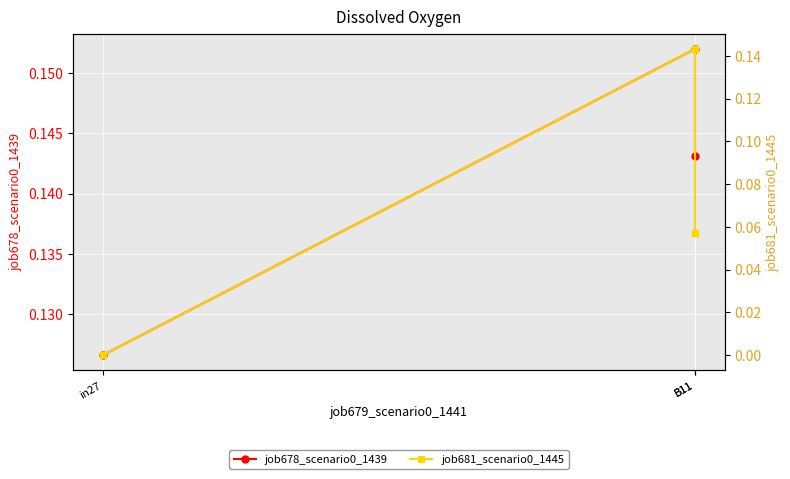

True or false: job678_scenario0_1439 has a value of 0.1 at B11.

False